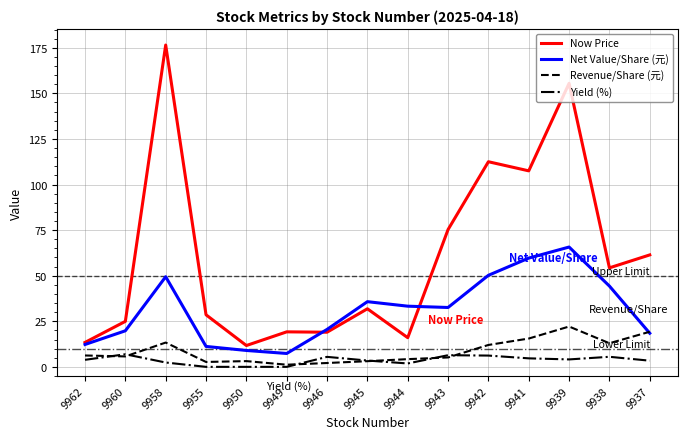

Which series changed the most between 9949 and 9938?

Net Value/Share (元)